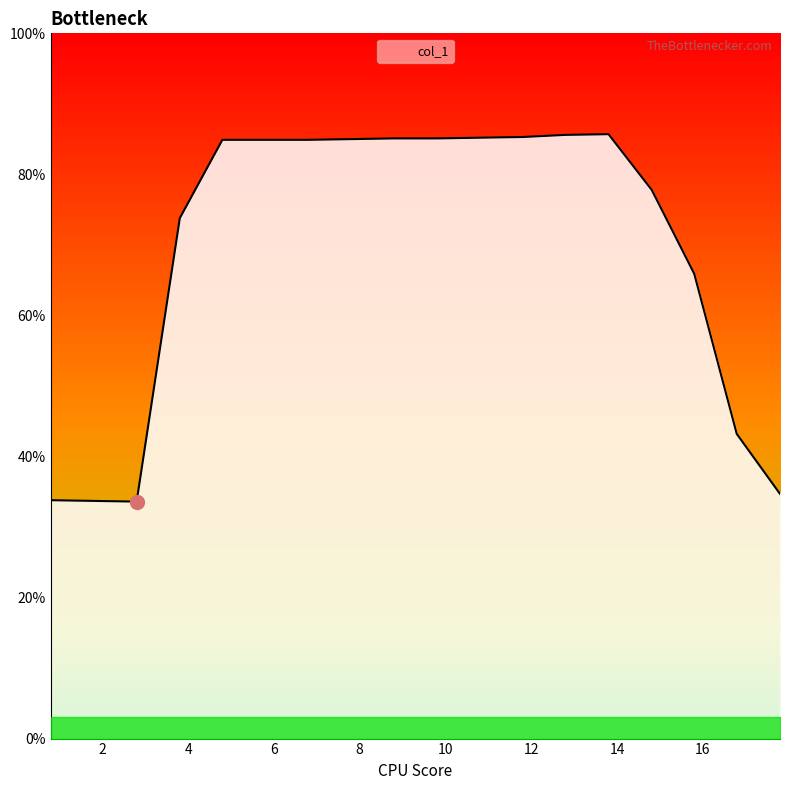

What is the greatest value displayed?

85.7